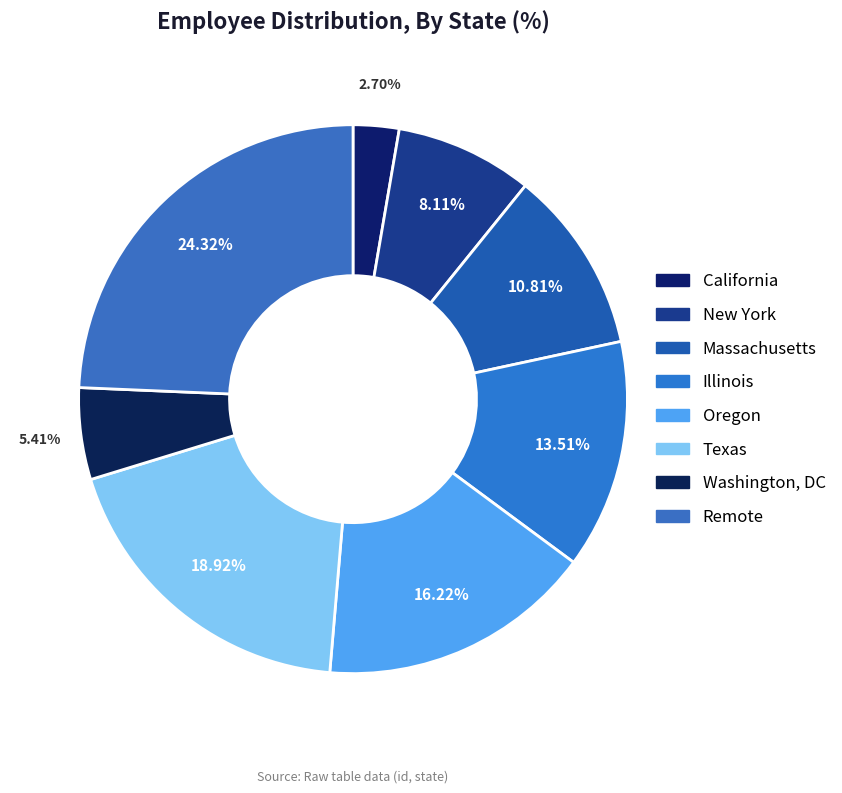

Which category has the smallest portion of the pie?

California